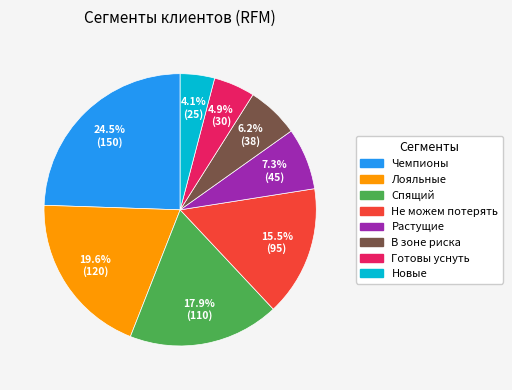

Is there any slice that represents more than half of the pie?

No